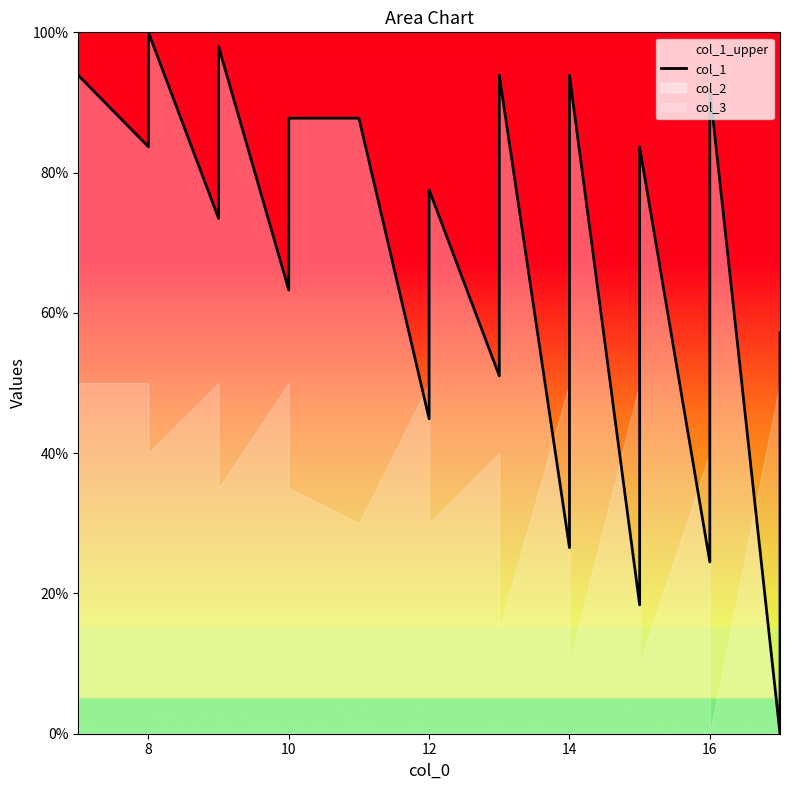

The value at 14 is 89.8. True or false?

True